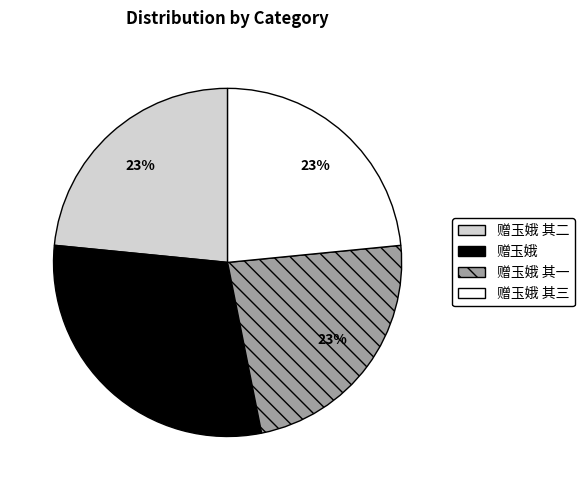

To the nearest percent, what portion does 赠玉娥 其二 represent?

23%